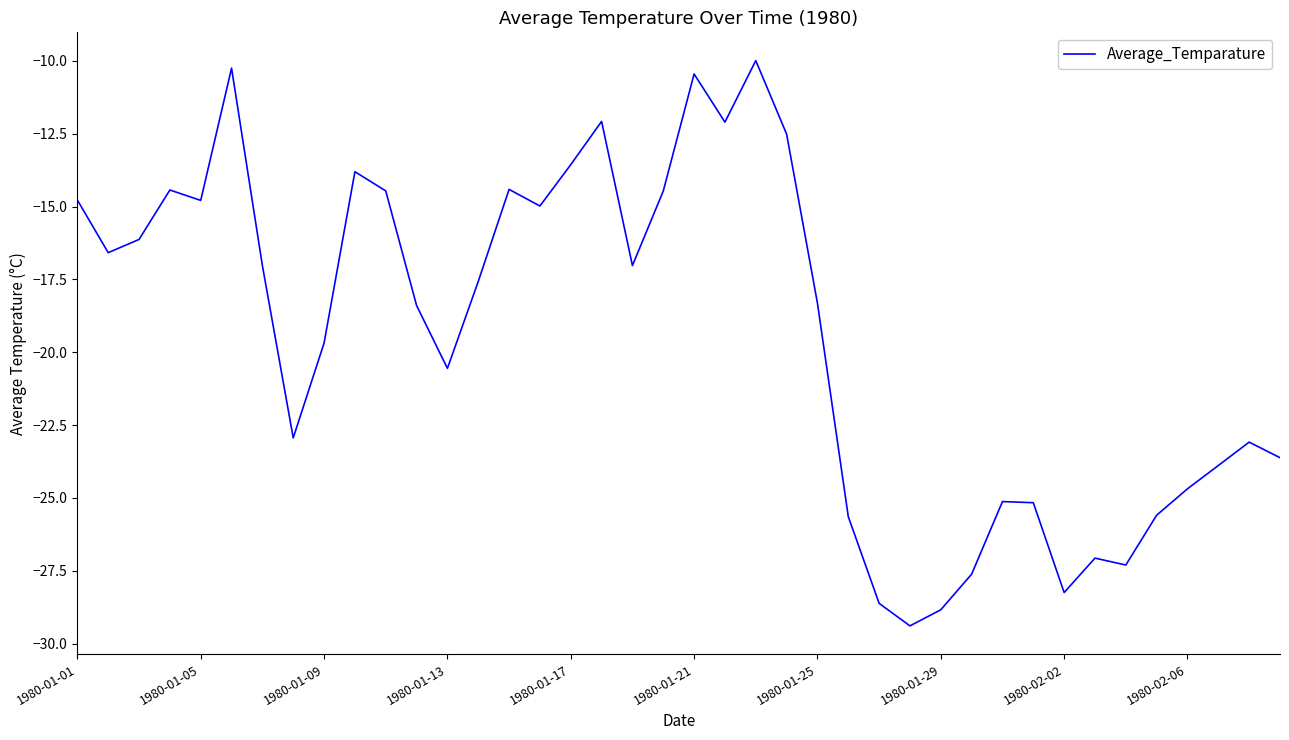

What is the difference between the maximum and minimum values?

19.4